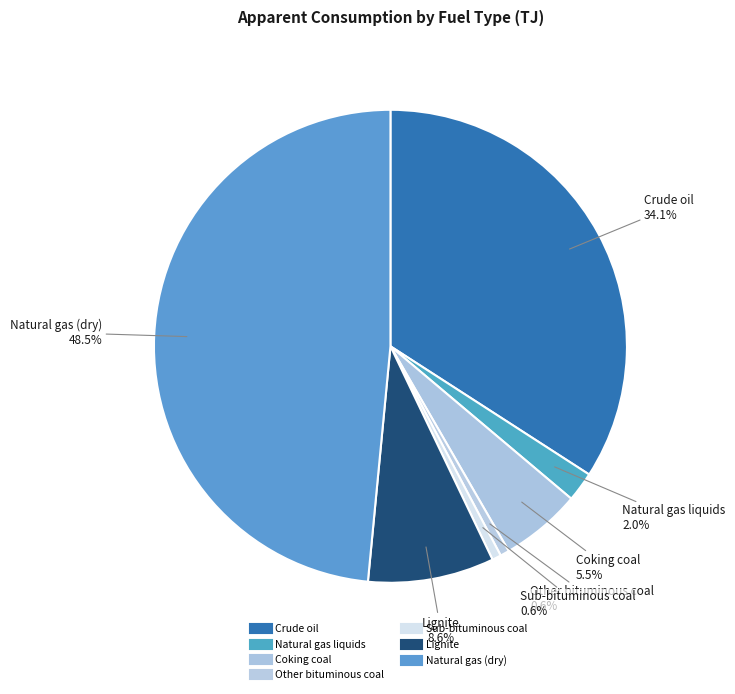

How many segments does this pie chart have?

7